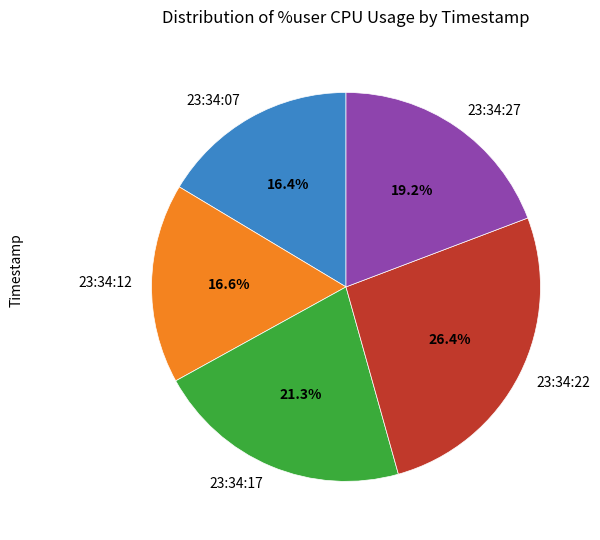

To the nearest percent, what is the difference between the 23:34:17 and 23:34:07 slice percentages?

5%